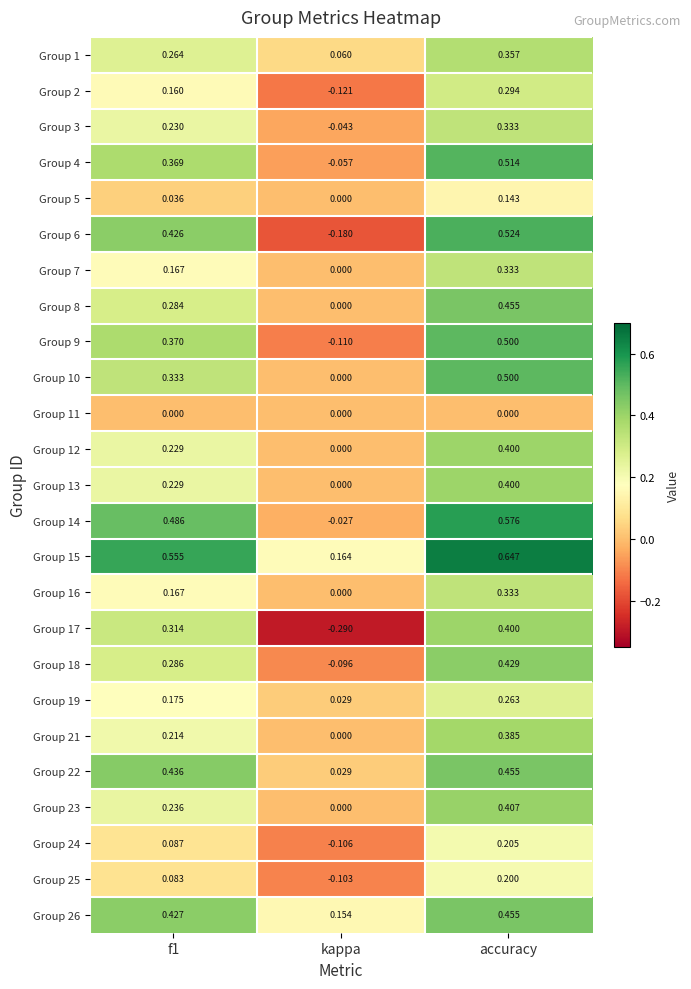

Is the value of Group 17 at accuracy greater than the value of Group 12 at f1?

Yes